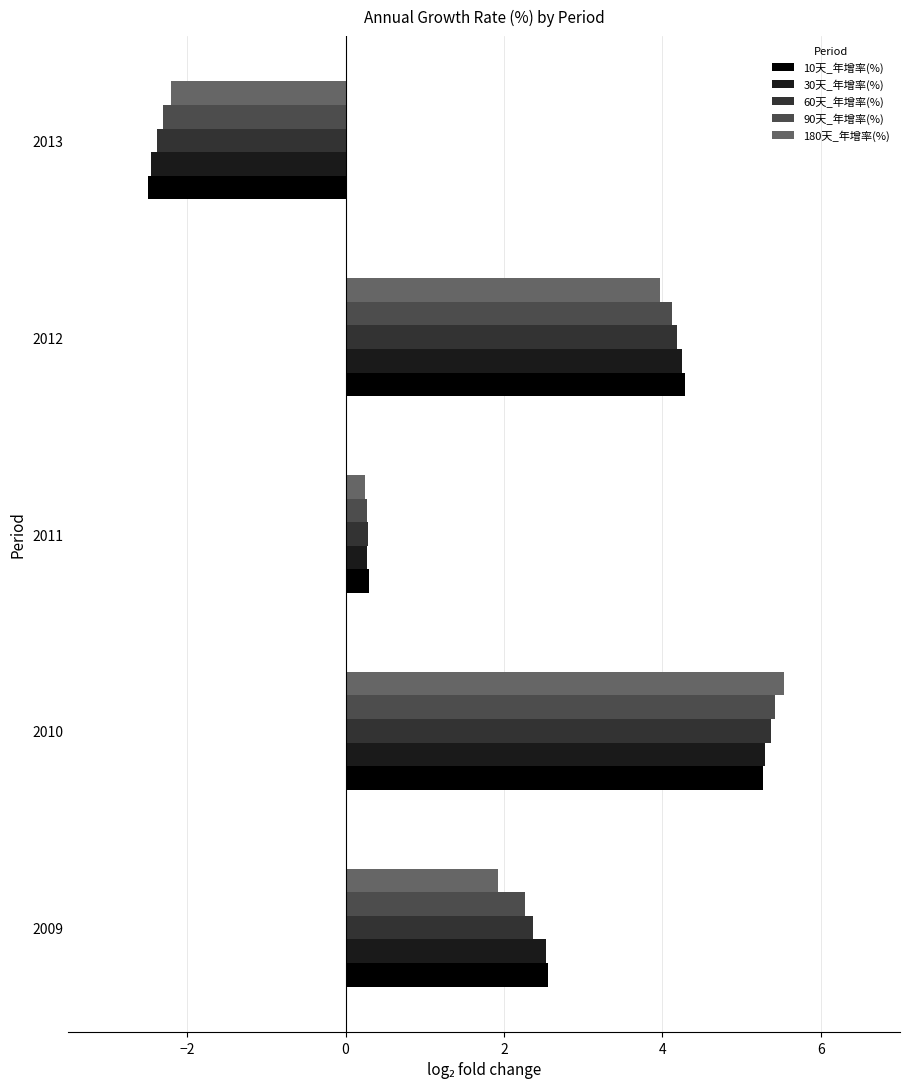

What is the difference between the highest and lowest values at 2009?

0.6